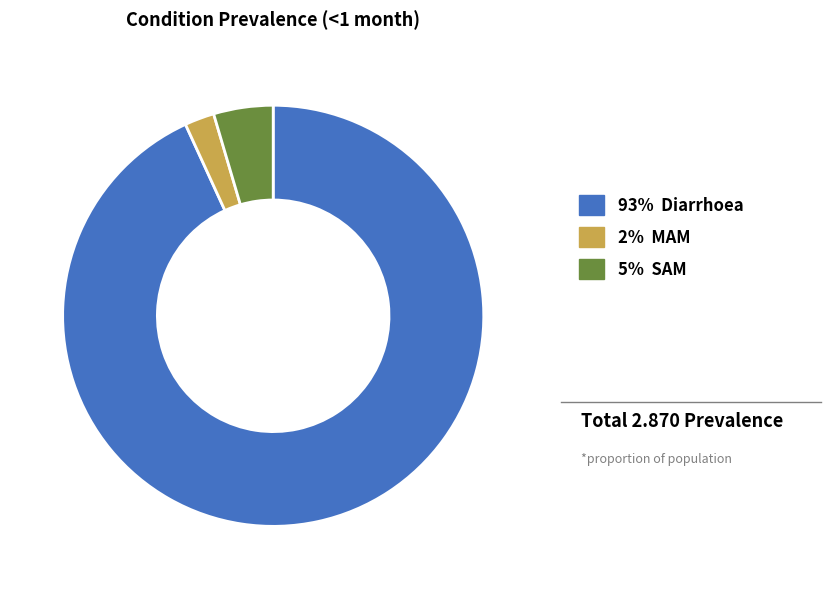

Count the number of slices in the pie.

3